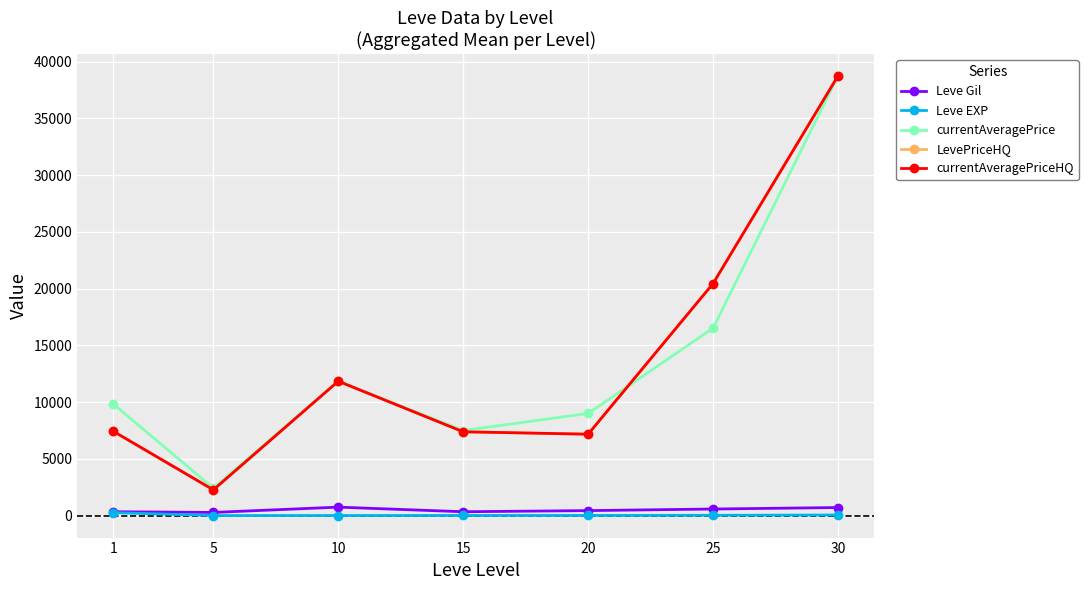

What is the spread (max minus min) of values at 15?

7486